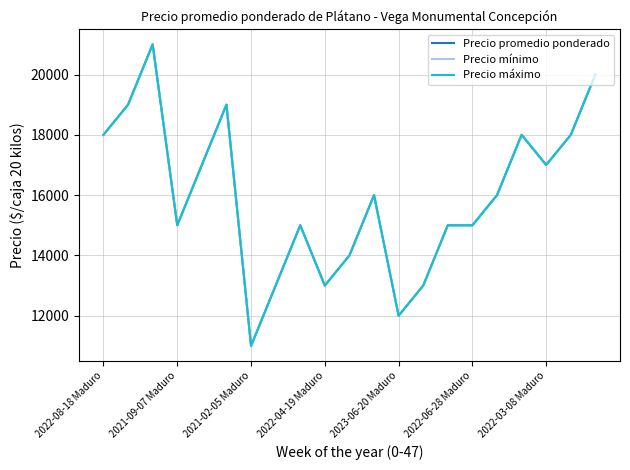

Is this an area chart (filled region under the line)?

No